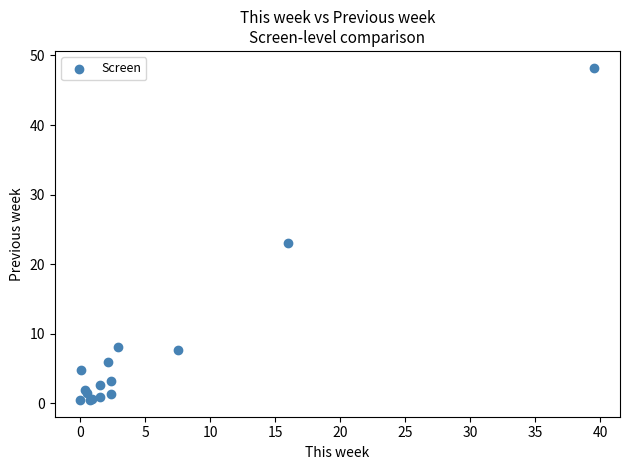

What Y value in the scatter plot is closest to 24?

23.1